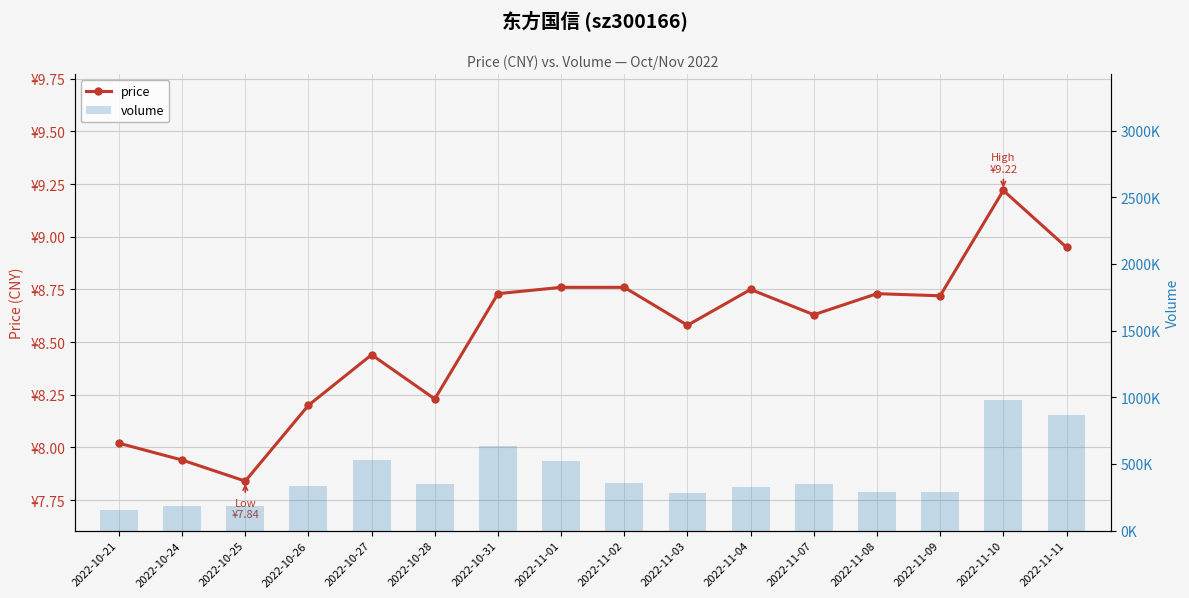

What is the value of the volume bar at the 8th from the left?

520489.0